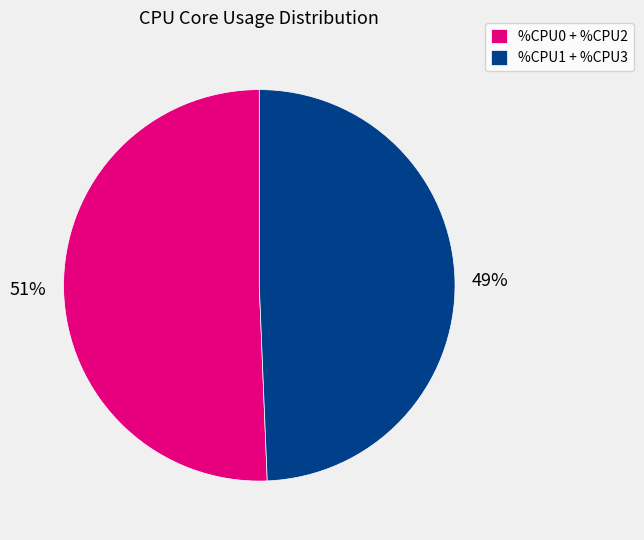

The %CPU0 + %CPU2 slice represents 40% of the pie. True or false?

False